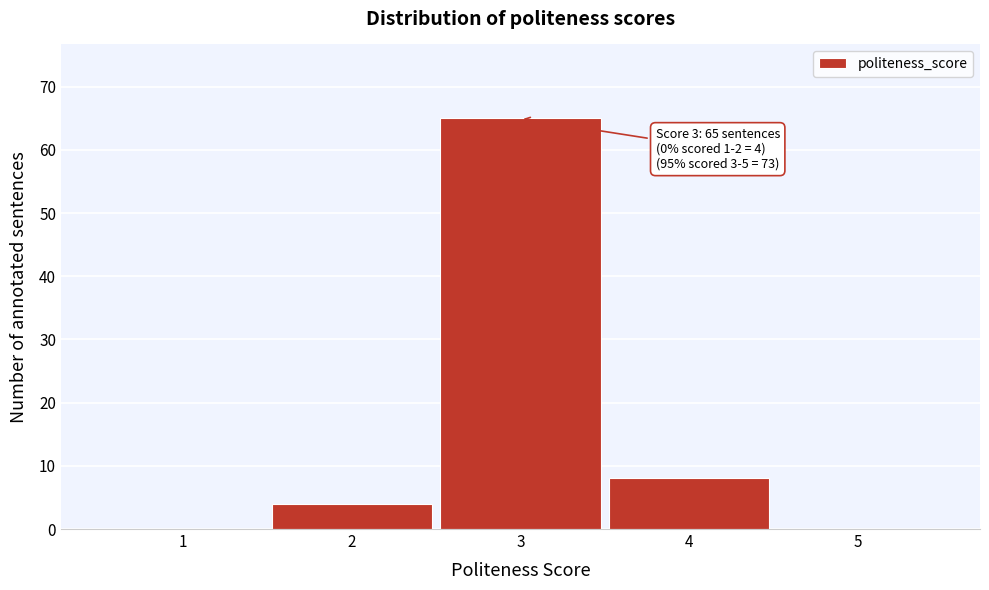

Reading left to right, list all the values displayed in this chart.

1=0	2=4	3=65	4=8	5=0